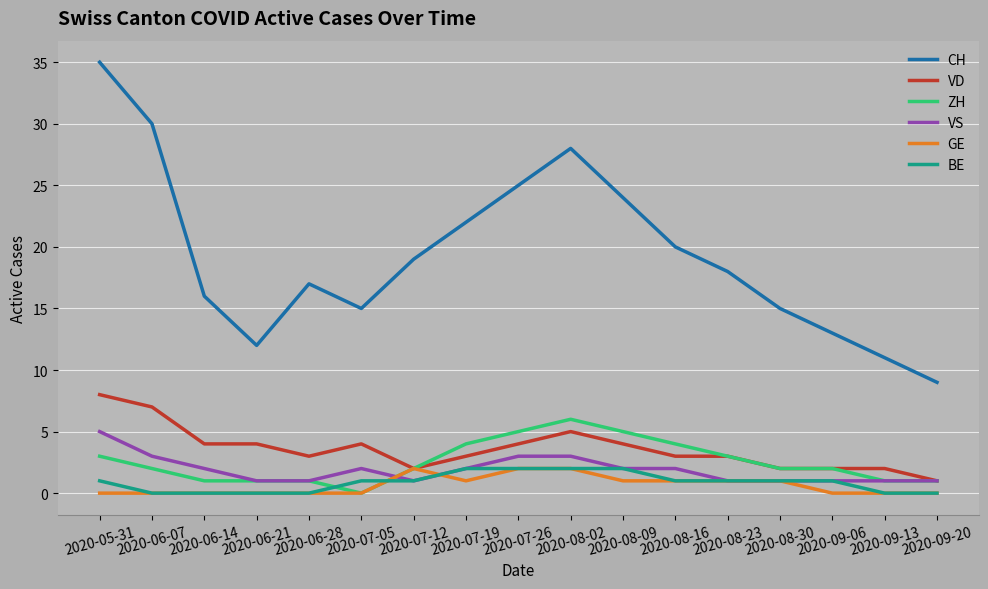

Which series has the widest spread of values?

CH